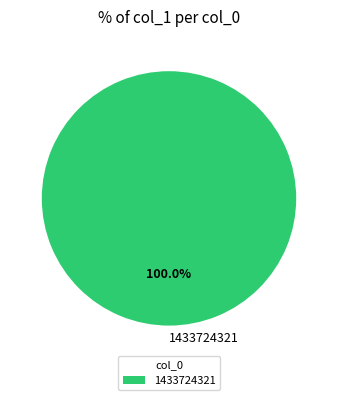

Count the number of slices in the pie.

1